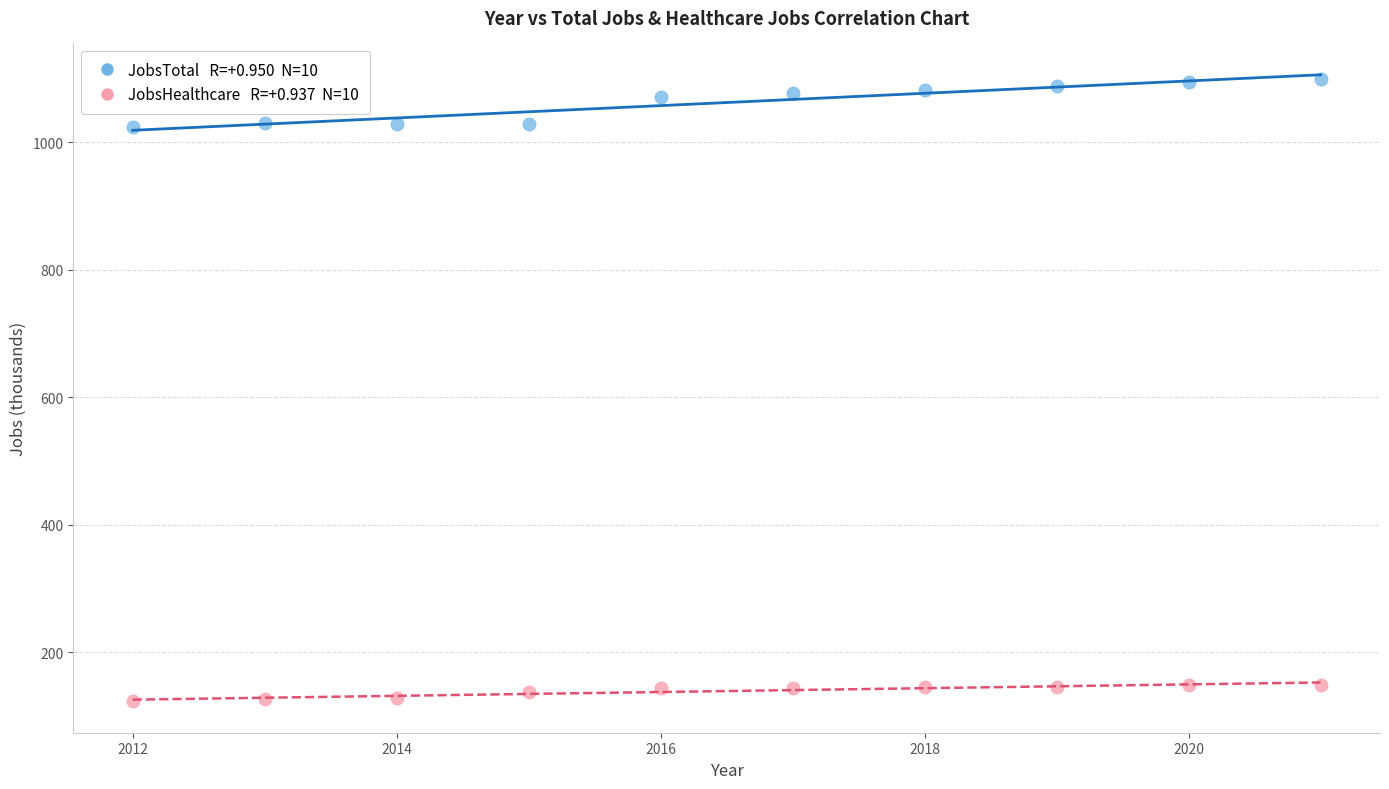

Across all data points, what is the range of Y values (max minus min)?

976